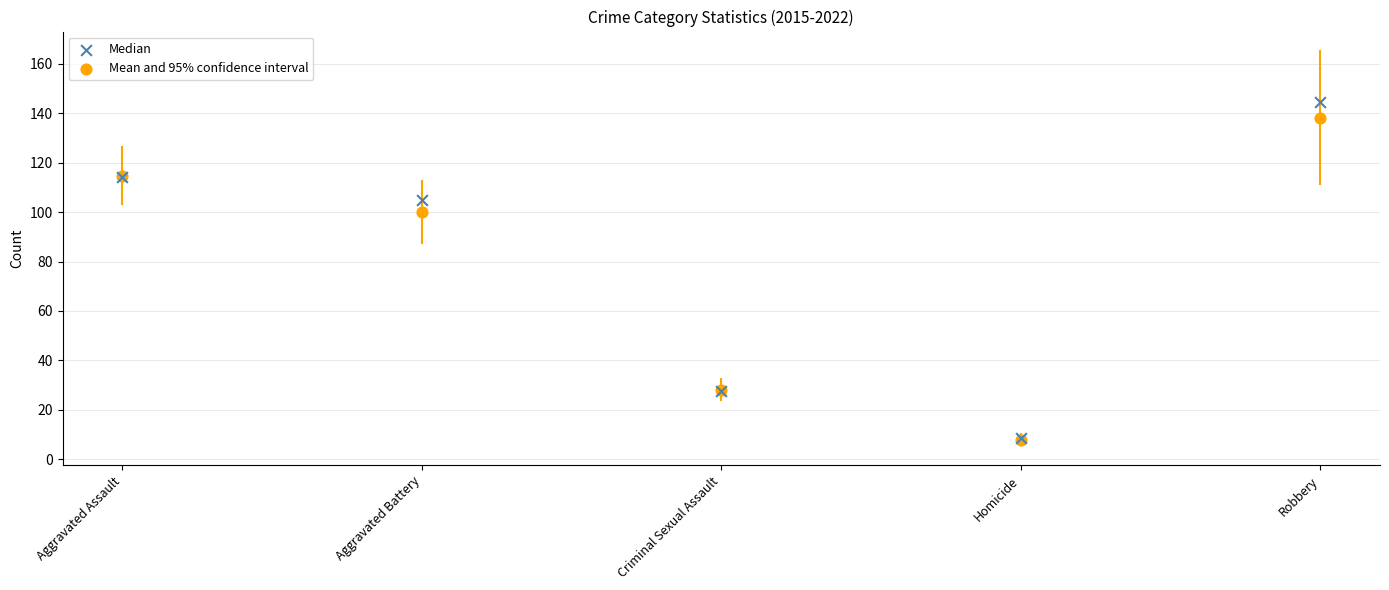

In the Mean and 95% confidence interval series, what Y value is closest to 73?

100.0